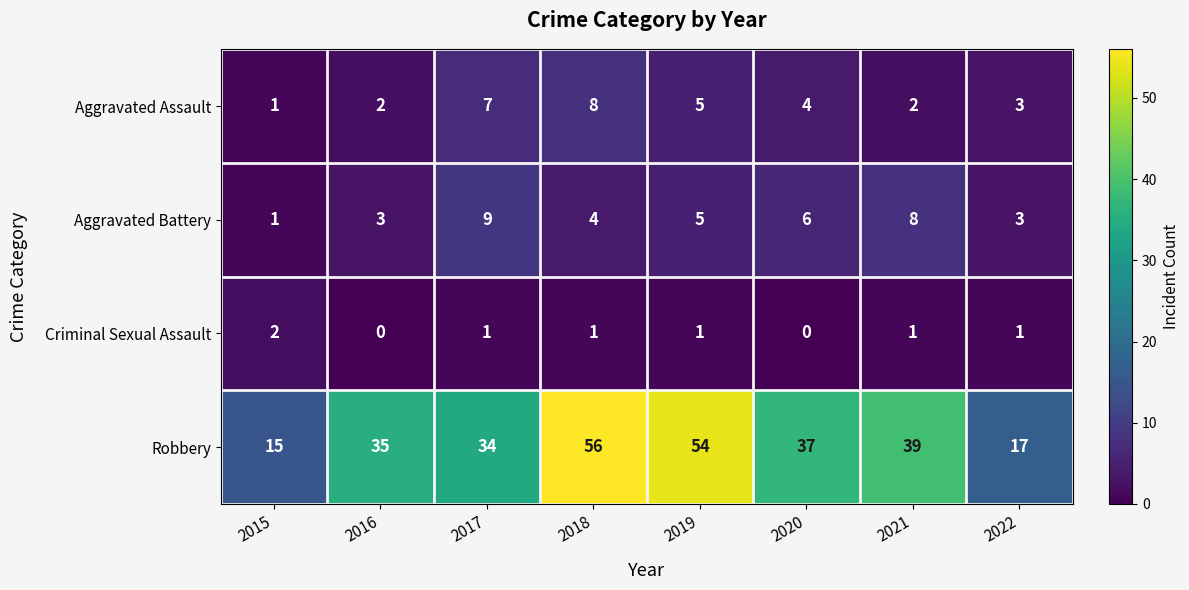

The value of Aggravated Assault at 2015 is 0. True or false?

False